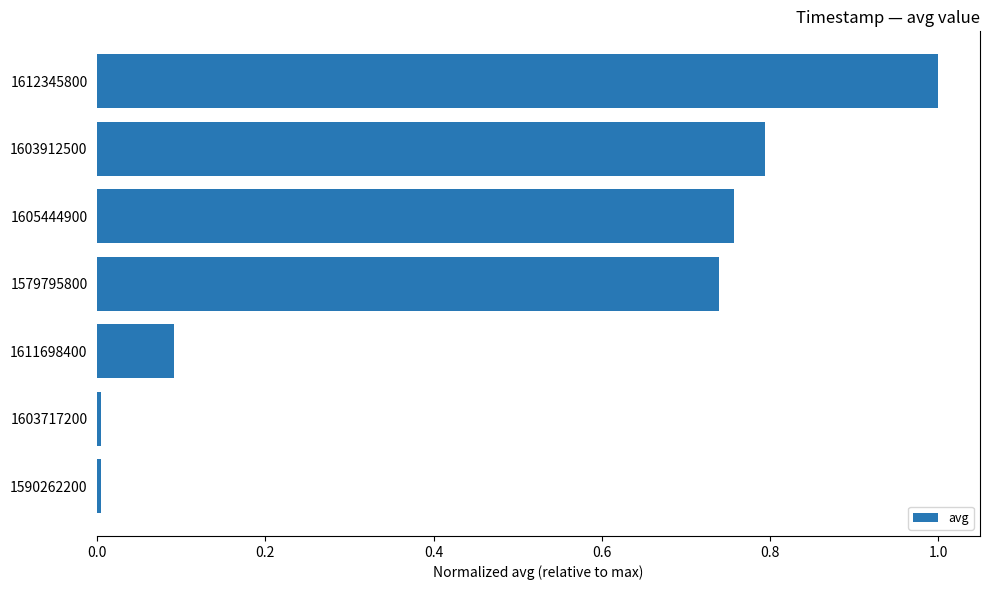

What is the difference between the maximum and minimum values?

1.0